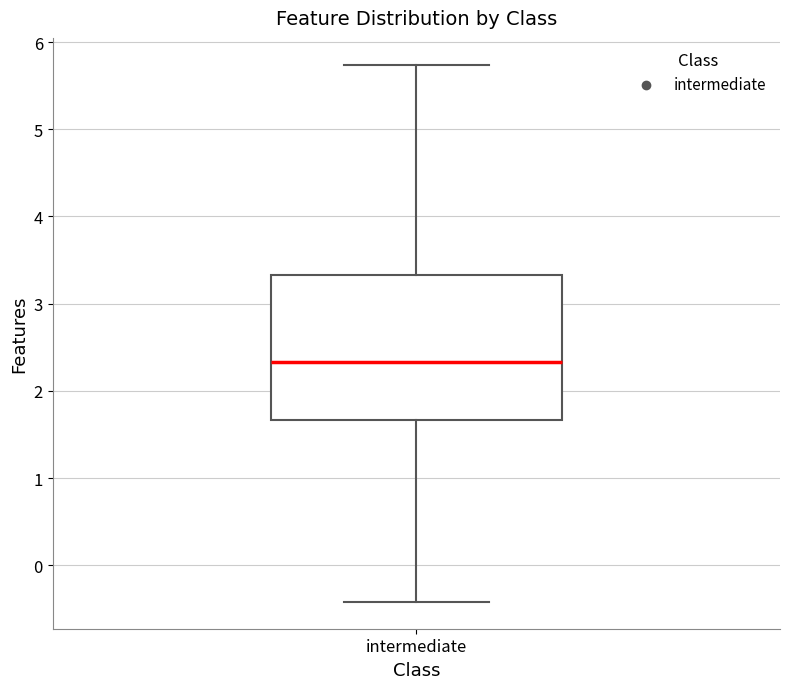

Where does the lower whisker of the box for intermediate end on the y-axis? The values are not printed on the chart, so give them approximately, as read against the axis.

-0.4